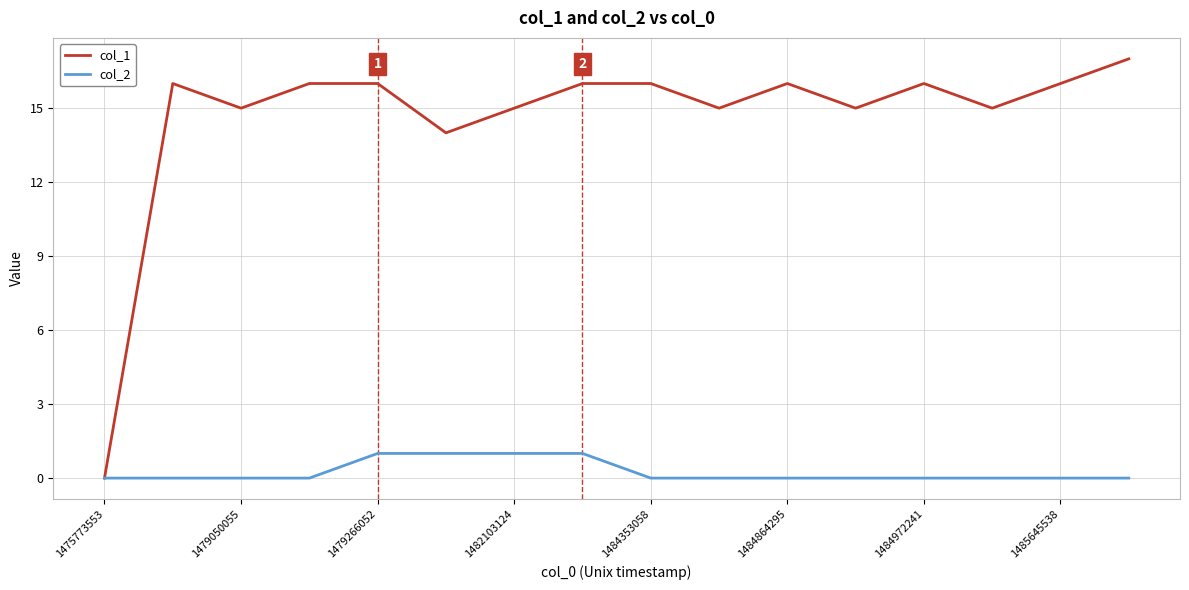

How many col_2 values are between 0 and 1?

16